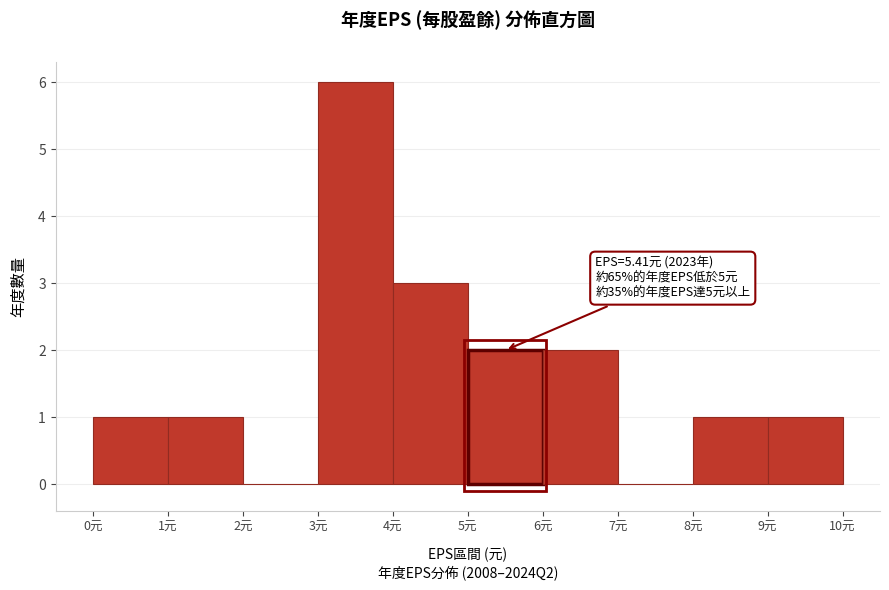

Over which range of the x-axis is the bar tallest?

3 to 4